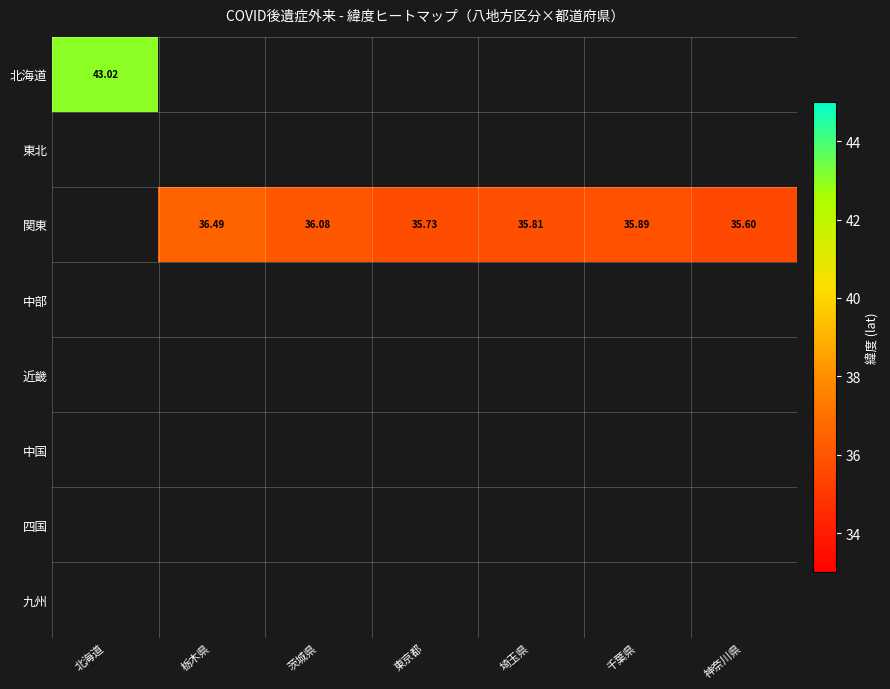

At which category does the chart reach its minimum across all series?

神奈川県